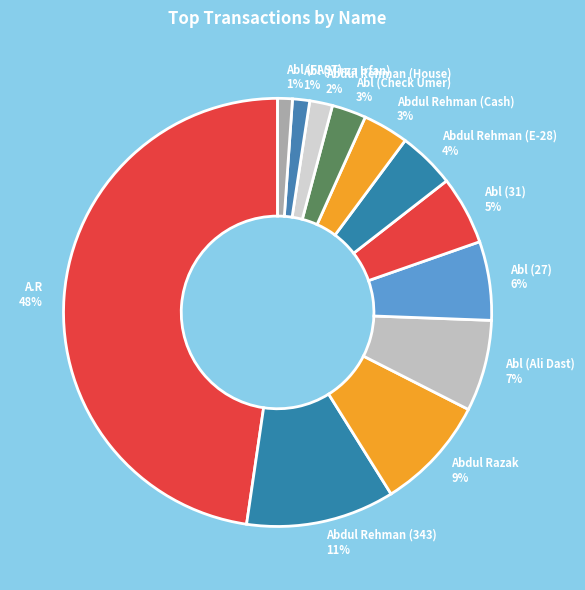

To the nearest percent, what is the average slice percentage?

8%